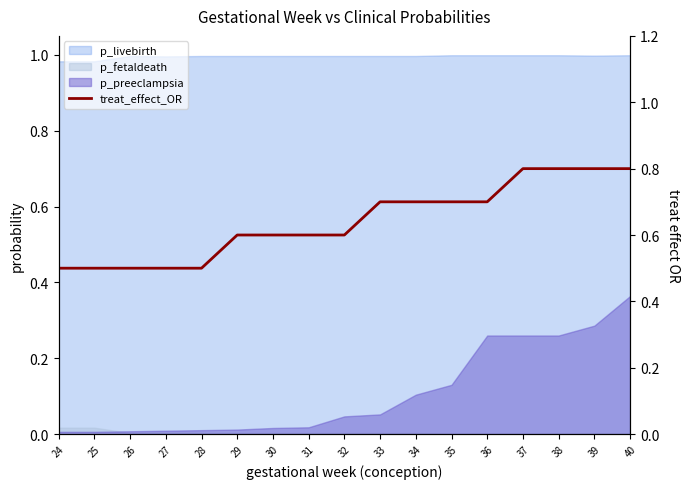

Is it true that the value at 37 is 1.2?

False